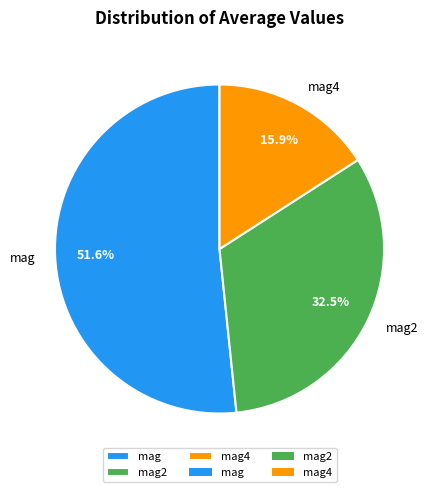

Rank the categories by value from lowest to highest.

mag4, mag2, mag